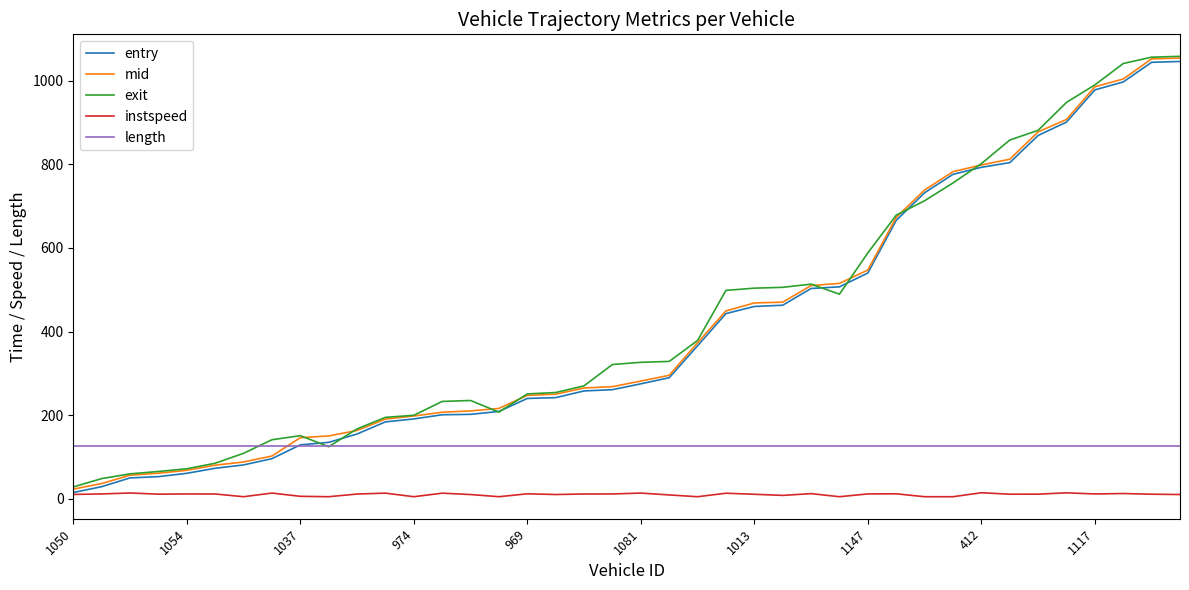

What is the maximum value for length?

125.6